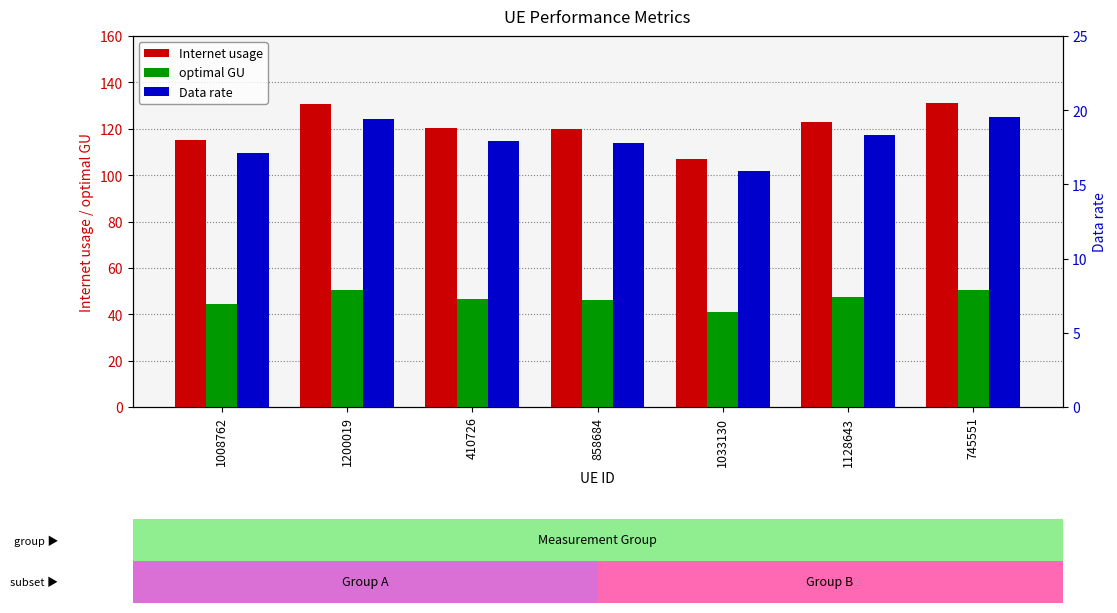

At which category is the sum across all series the highest?

745551